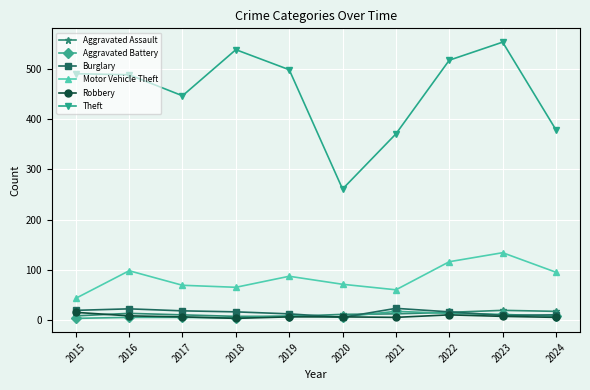

What is the value of the Motor Vehicle Theft point at the 6th from the left?

71